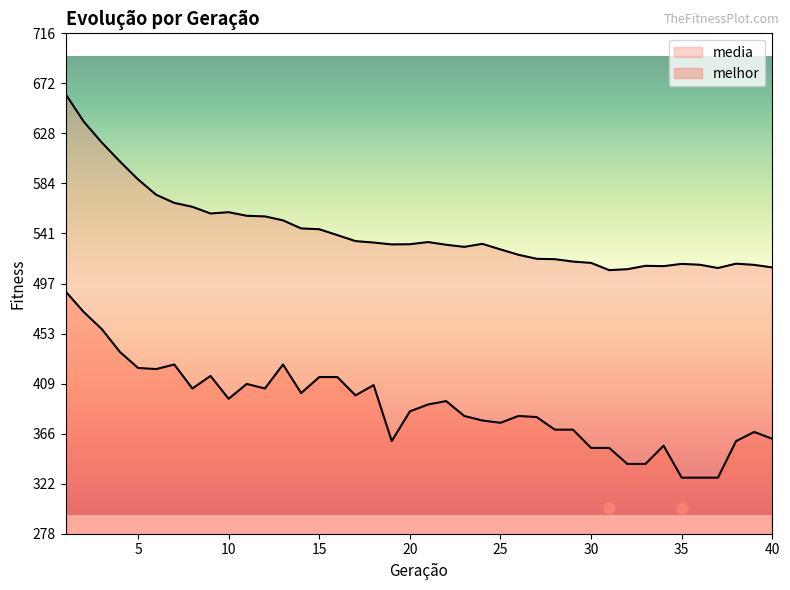

Which series has the widest spread of Y values?

melhor